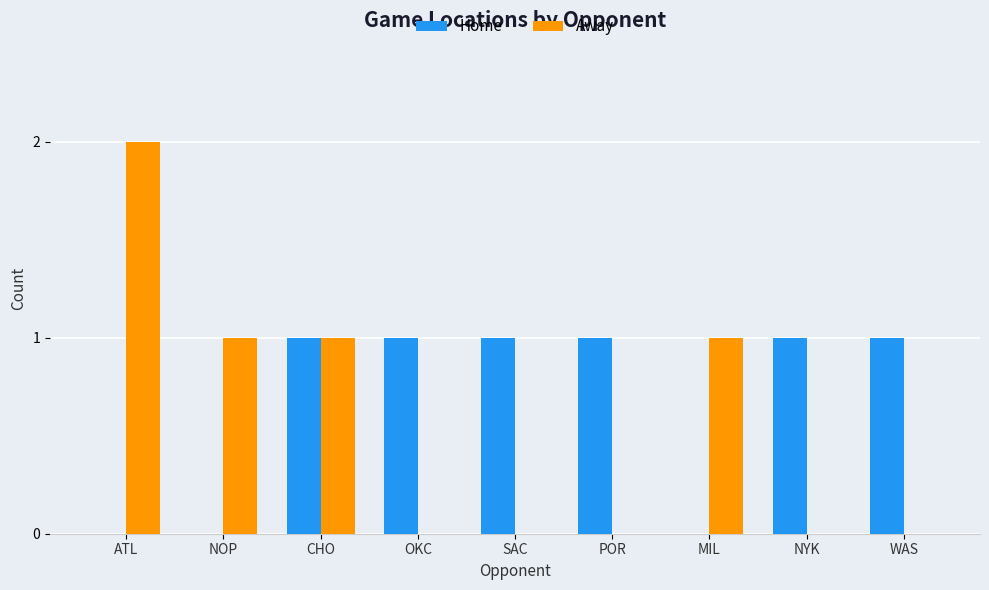

Which category has the highest value in the Away series?

ATL